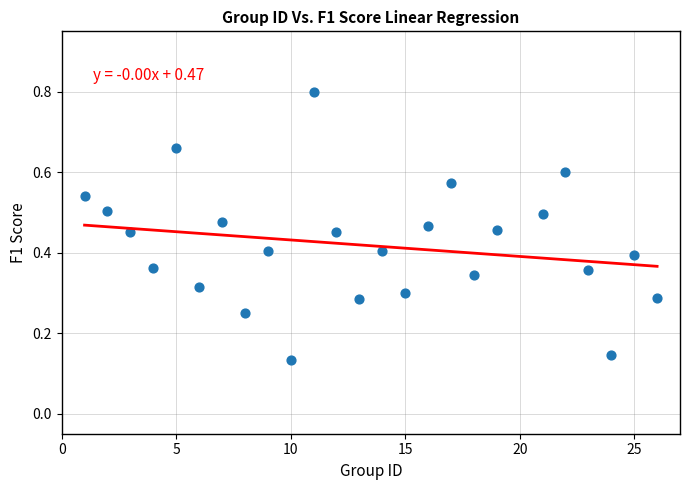

What is the range of X values (max minus min)?

25.0